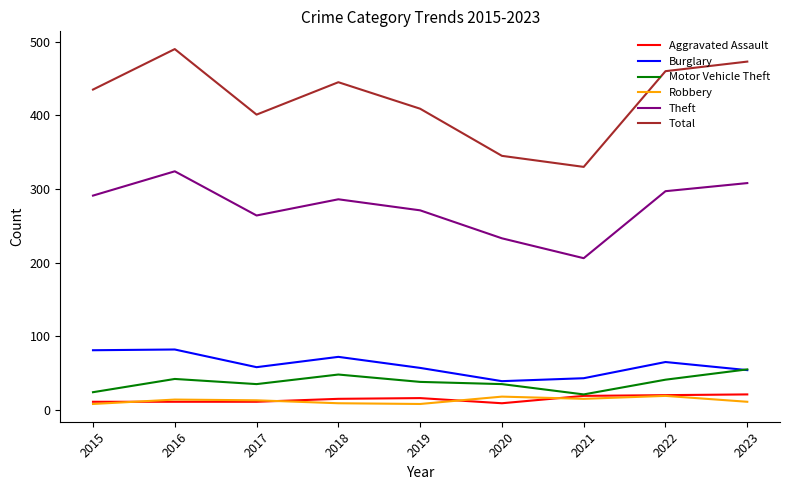

At which label is Total closest to 410?

2019